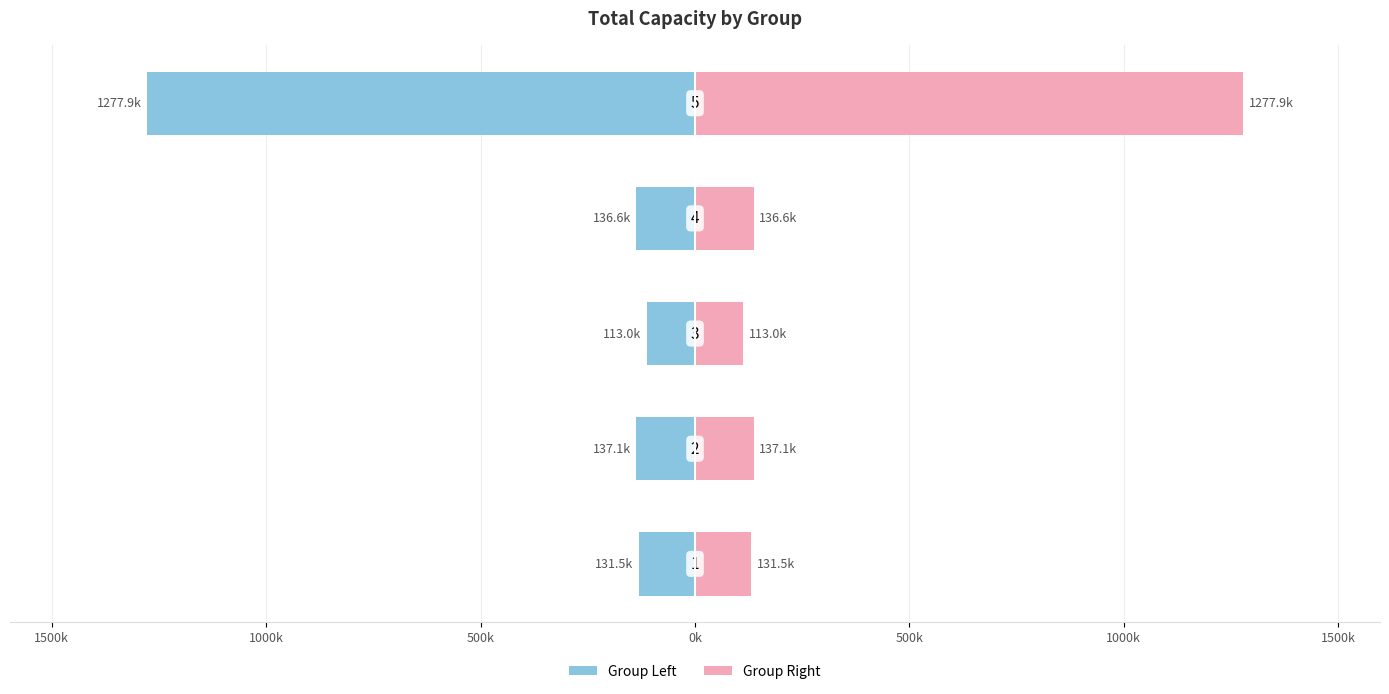

What is the minimum value for Group Right?

112982.2